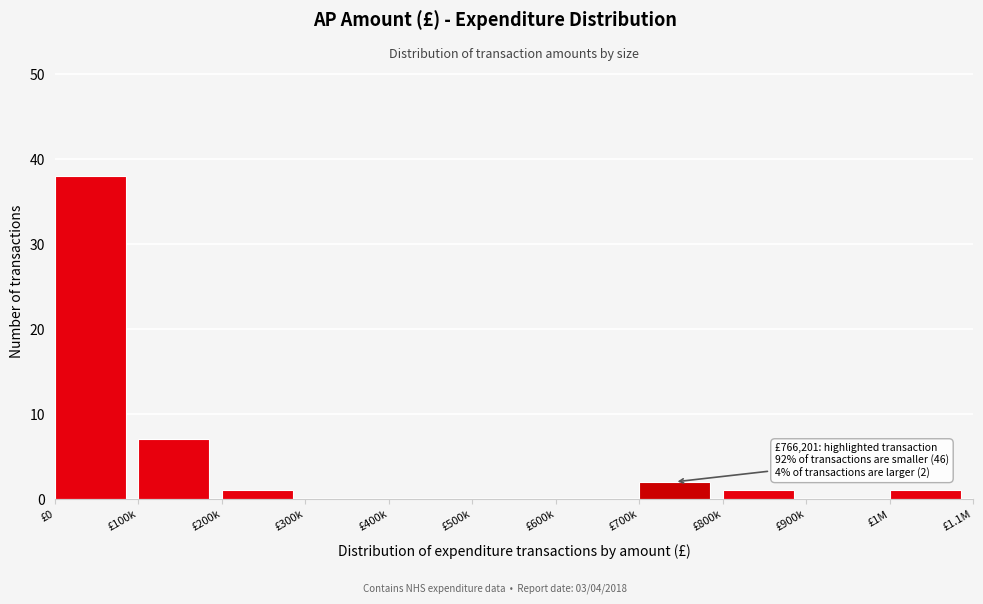

Reading left to right, what are all the values shown in this chart?

£0=38	£100k=7	£200k=1	£300k=0	£400k=0	£500k=0	£600k=0	£700k=2	£800k=1	£900k=0	£1M=1